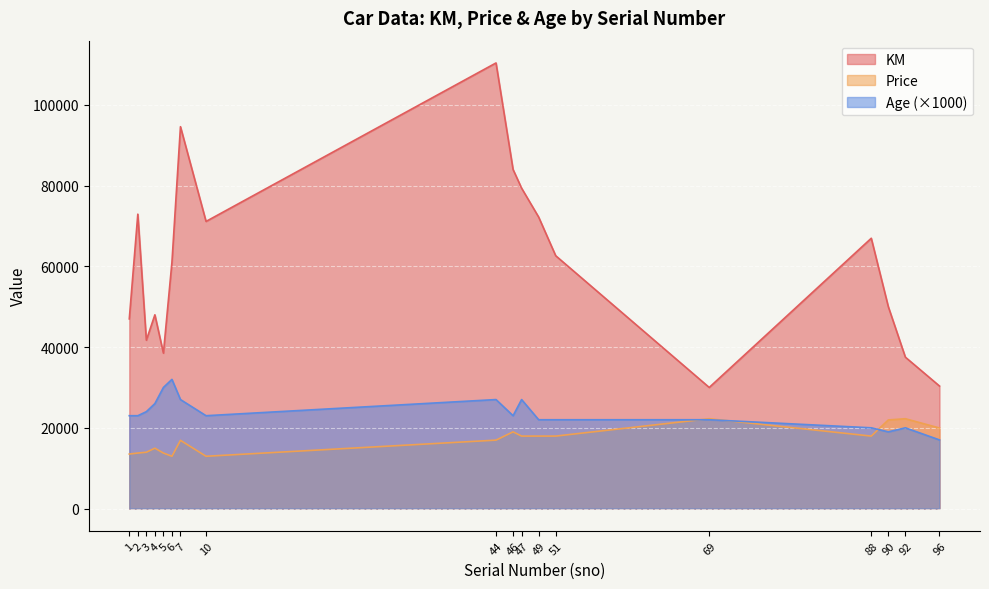

How many data points does each series have?

18